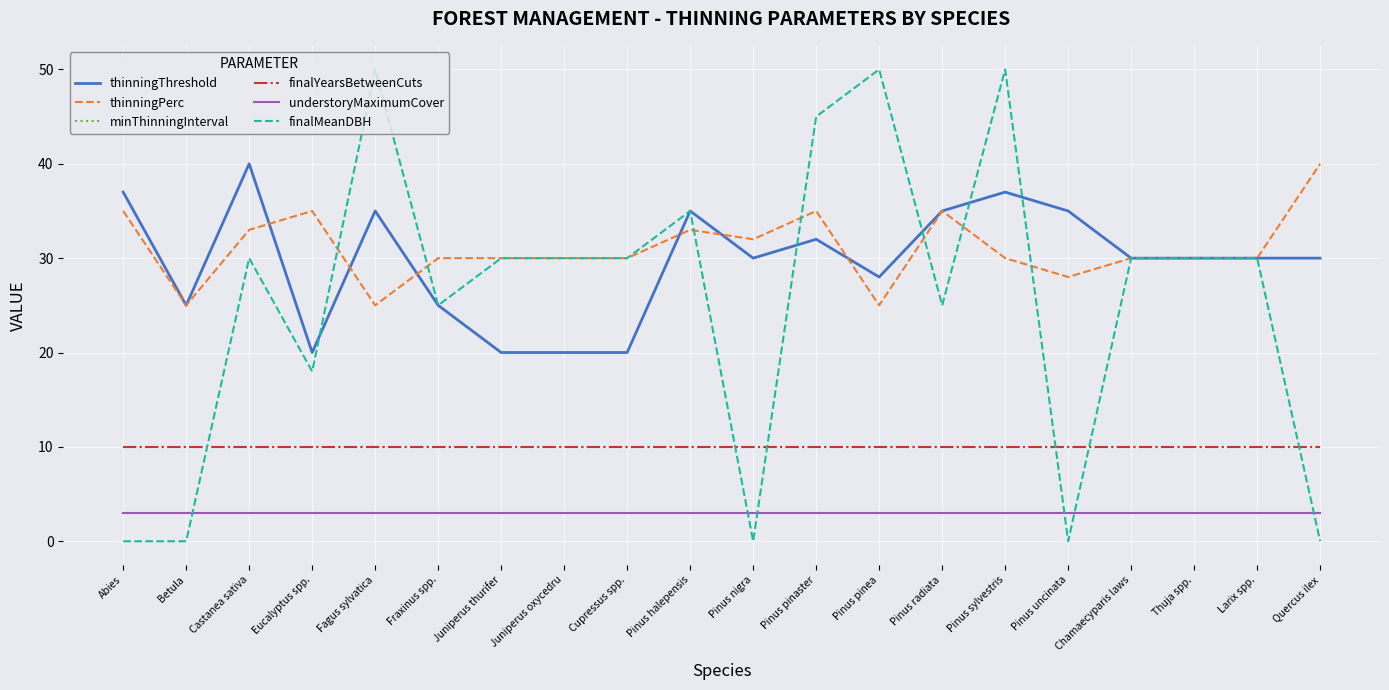

In thinningThreshold, how many points are higher than both neighbors (excluding endpoints)?

5